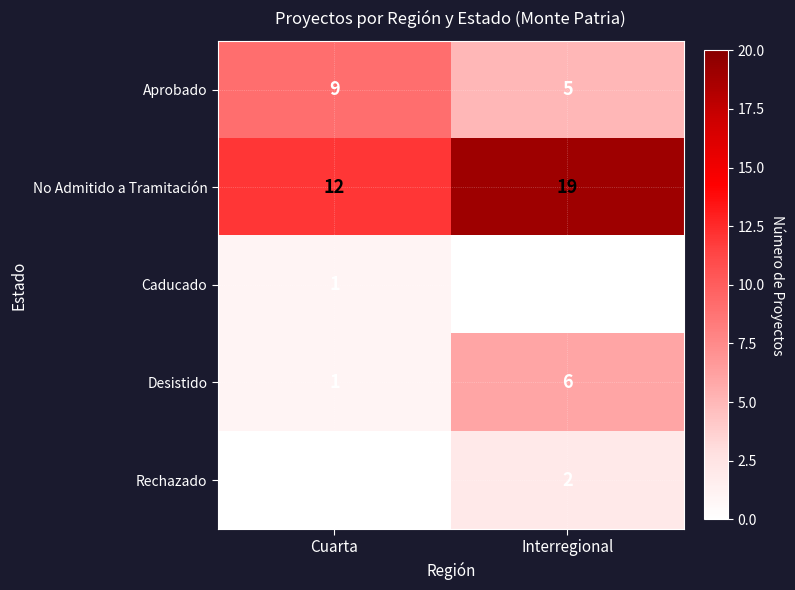

How many data points does each series have?

2